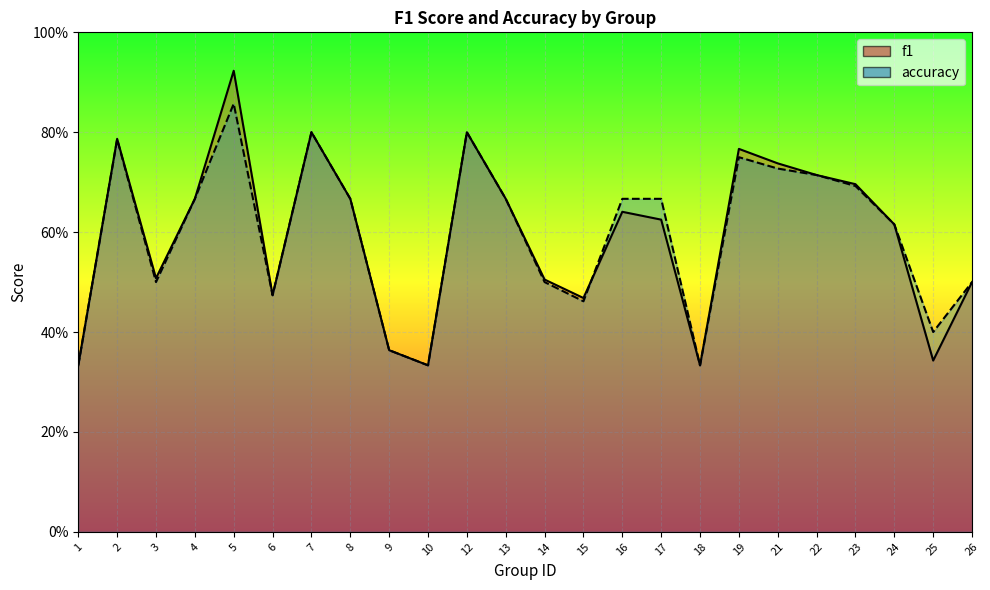

Which series has the largest total across all categories?

accuracy